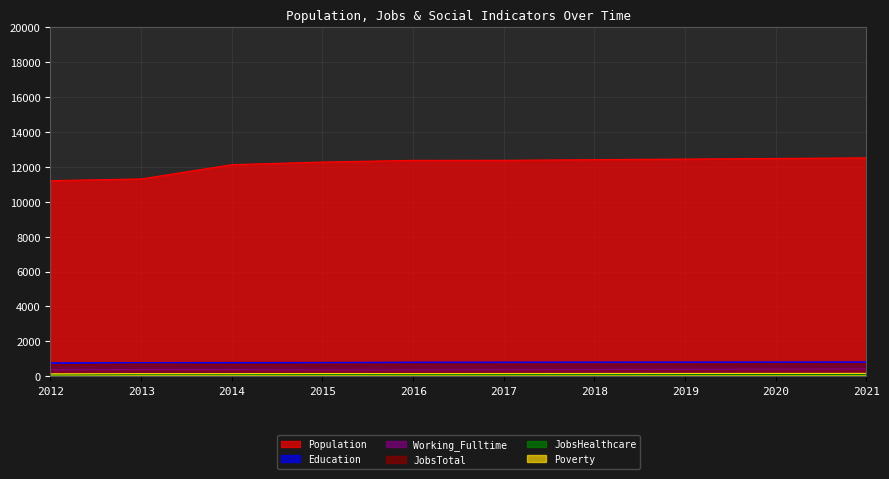

True or false: JobsHealthcare and Poverty cross at least once.

False